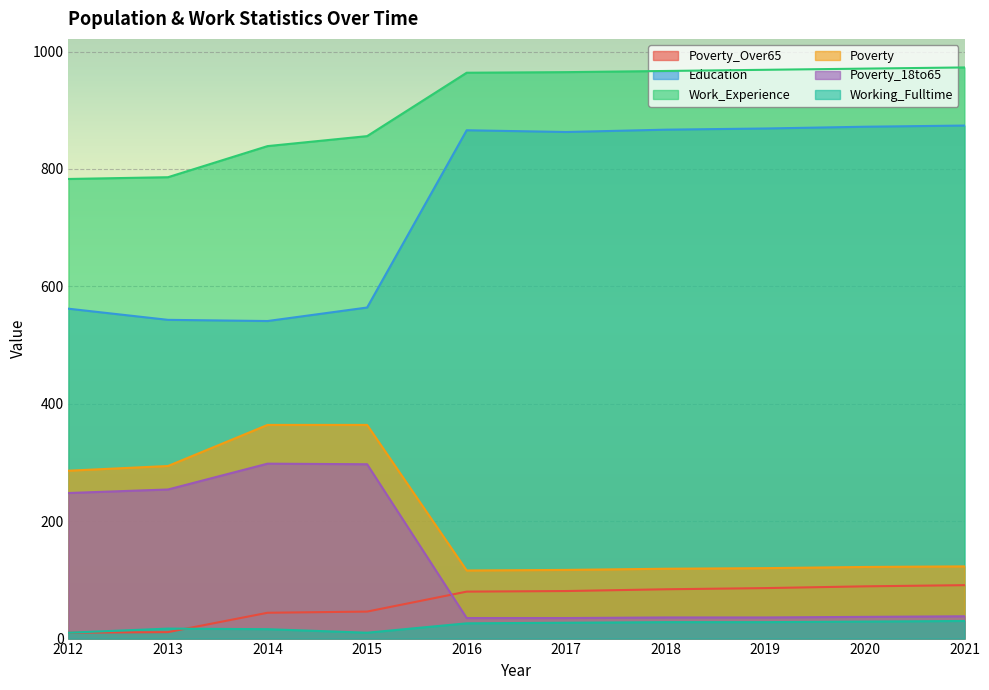

The Education series shows 1183 at 2018. True or false?

False